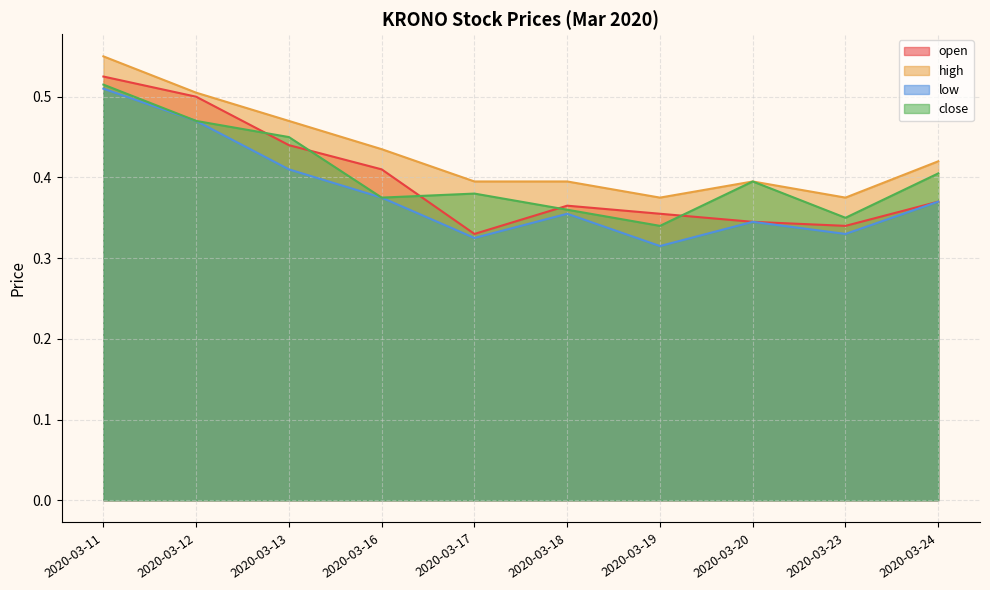

What are all the series names shown in the legend?

open, high, low, close